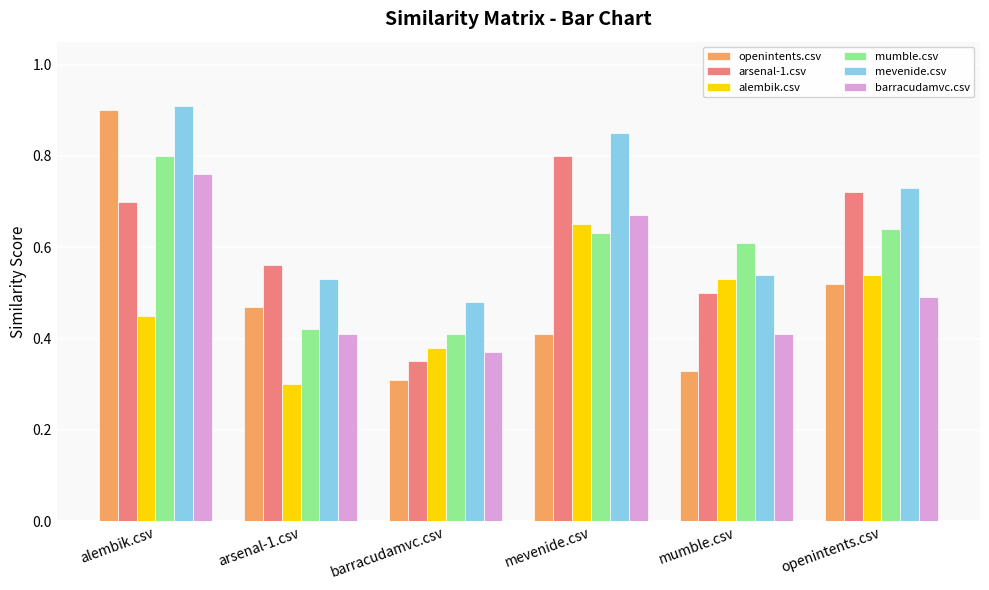

How many bars are there in each group?

6